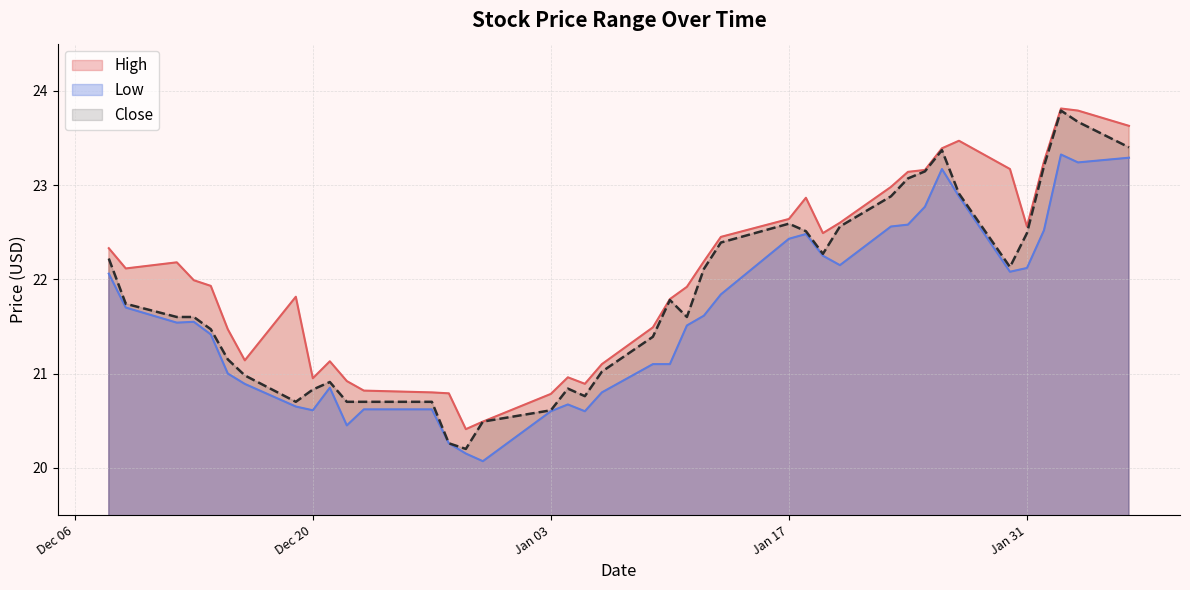

The Low series shows 7.1 at 2022-12-21. True or false?

False